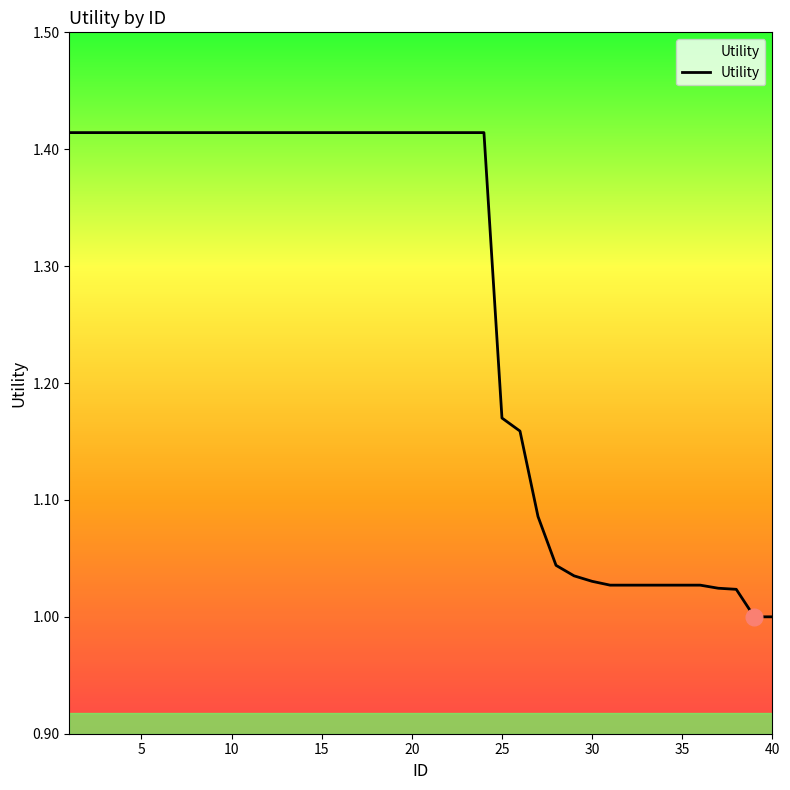

What is the difference between the maximum and minimum values?

0.4